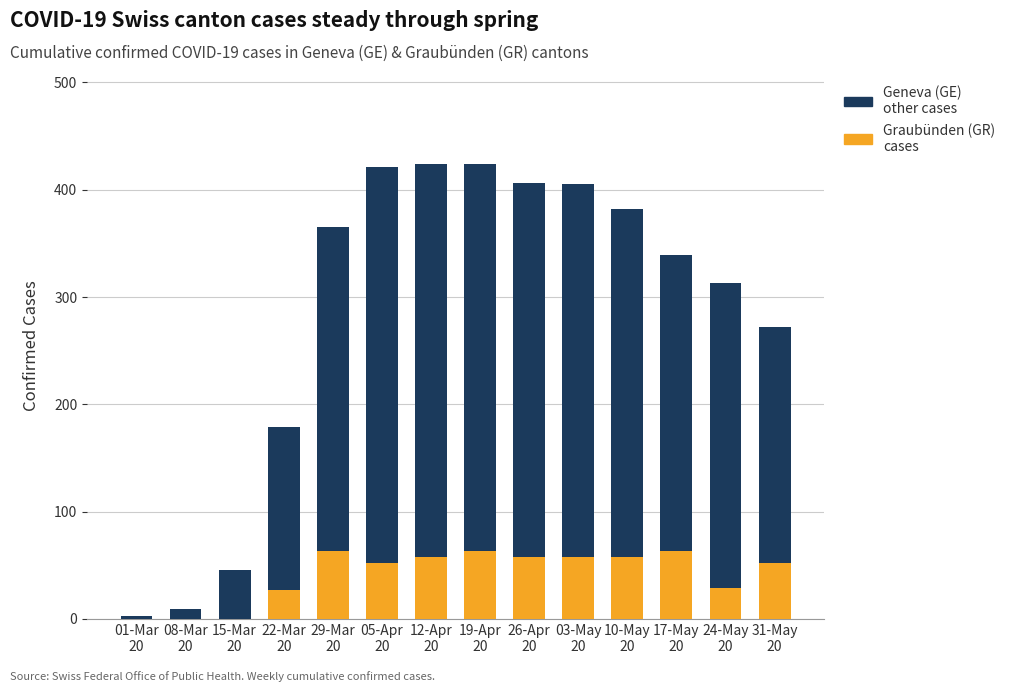

What is the sum of all Graubünden (GR) cases values?

581